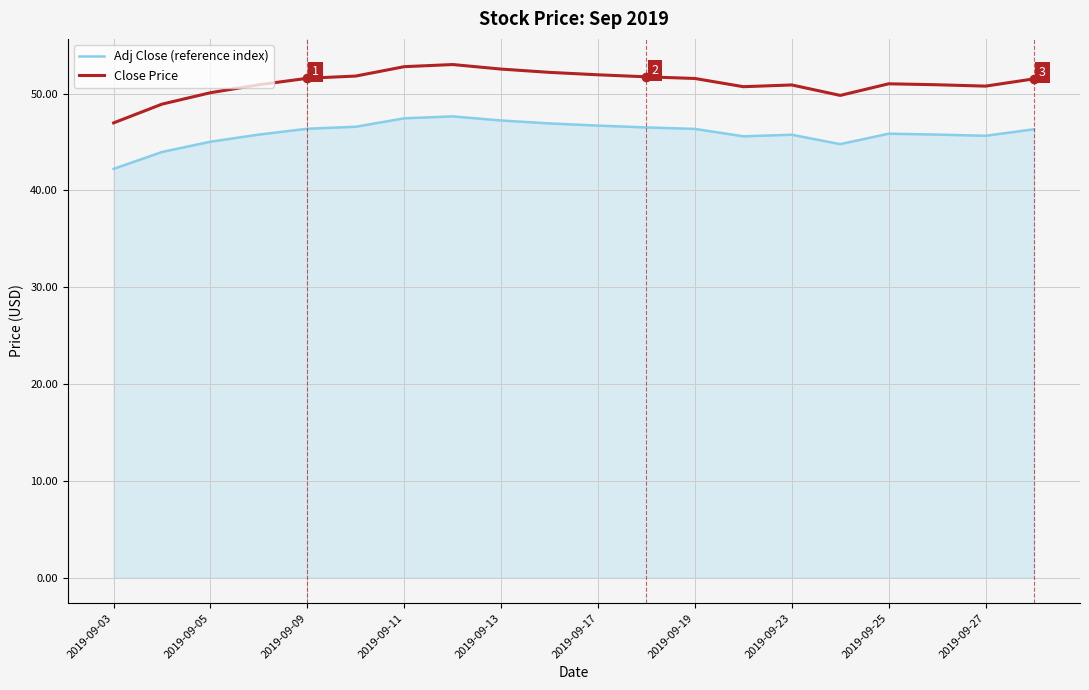

Which series has the widest spread of values?

Close Price